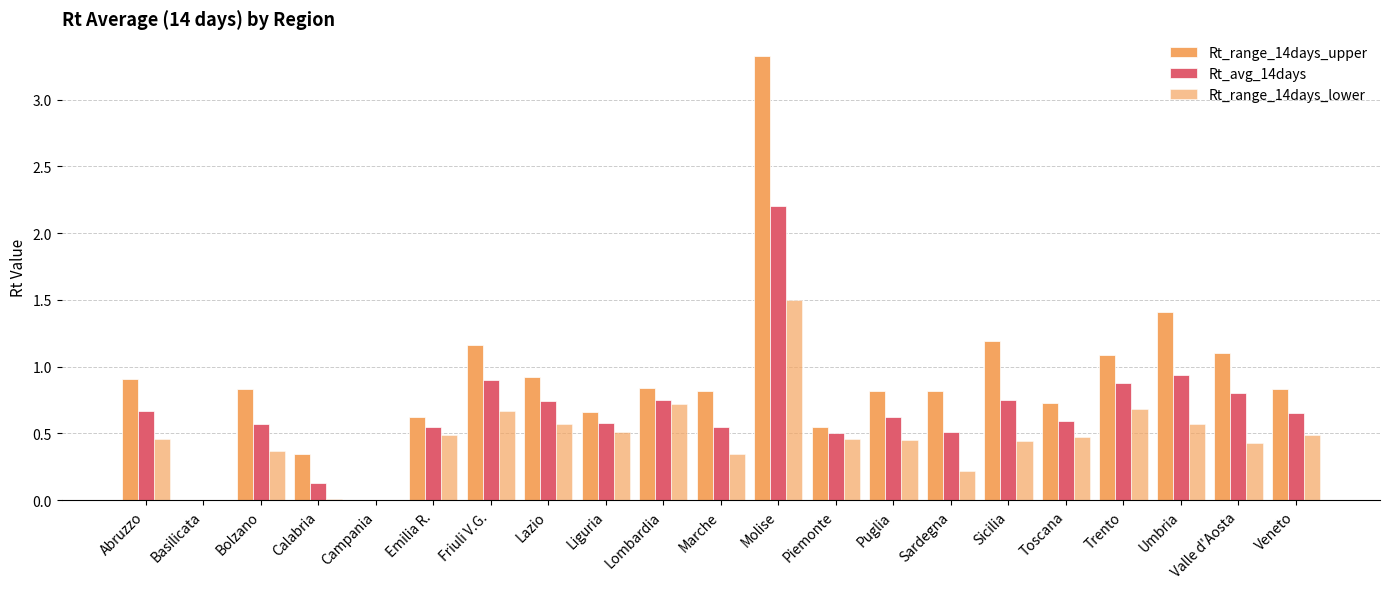

What is the value of the Rt_range_14days_lower bar at the 11th from the left?

0.3